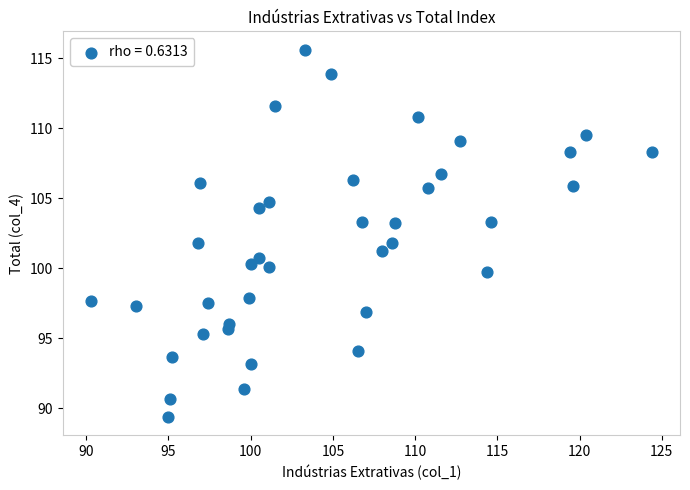

What is the range of Y values (max minus min)?

26.2